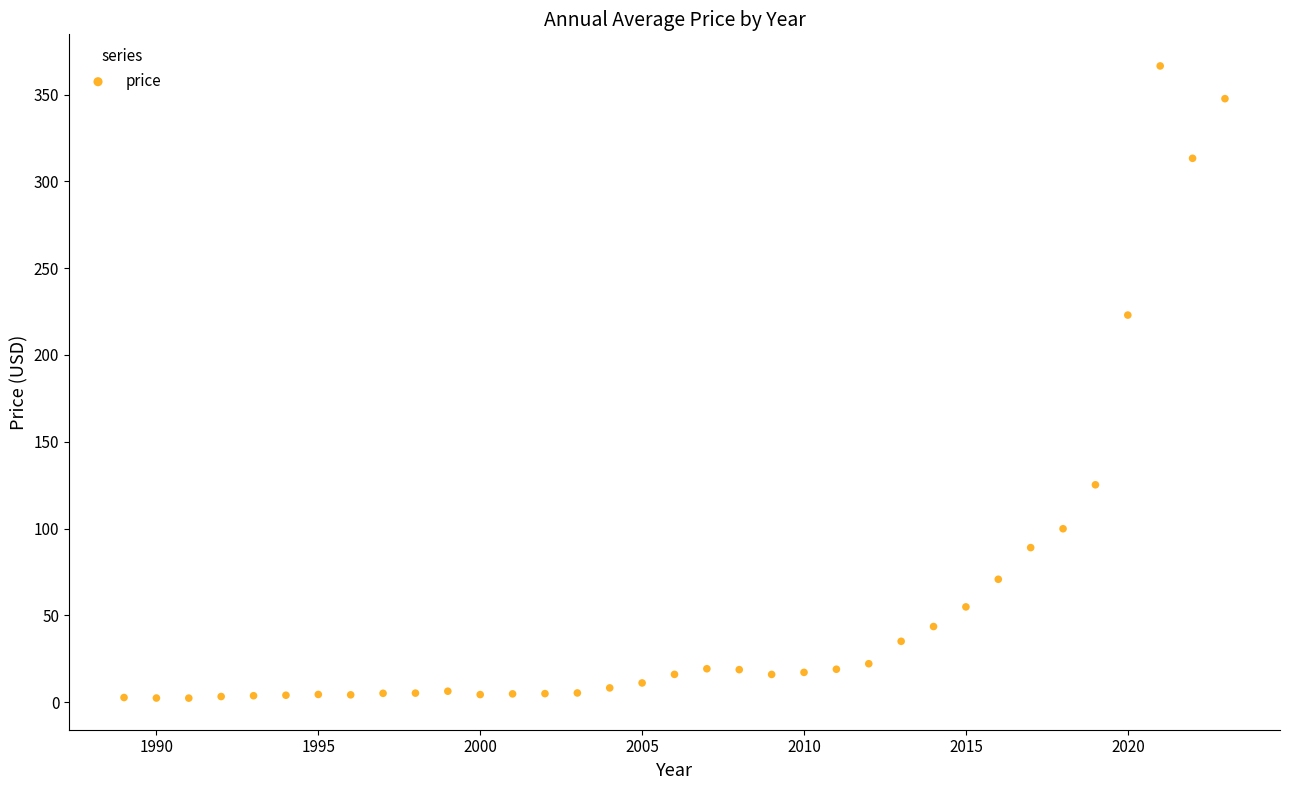

What Y value in the scatter plot is closest to 184?

223.0